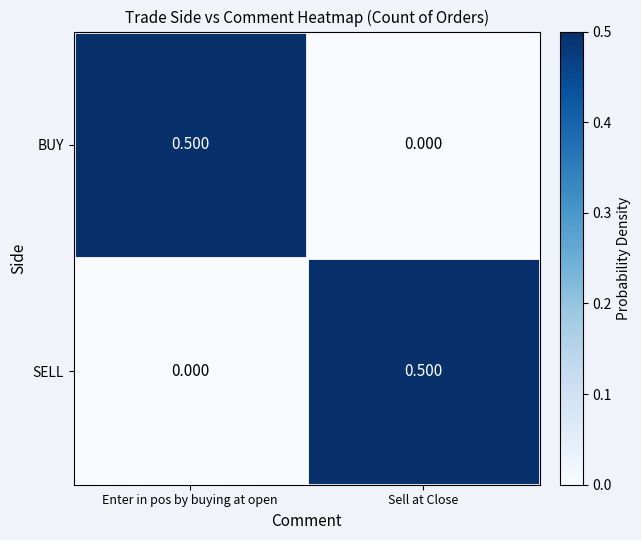

At Enter in pos by buying at open, list the series in order from largest to smallest.

BUY, SELL